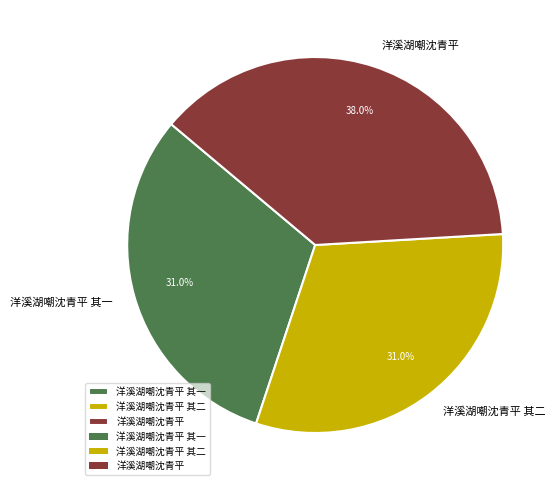

Which has a higher value, 洋溪湖嘲沈青平 or 洋溪湖嘲沈青平 其一?

洋溪湖嘲沈青平